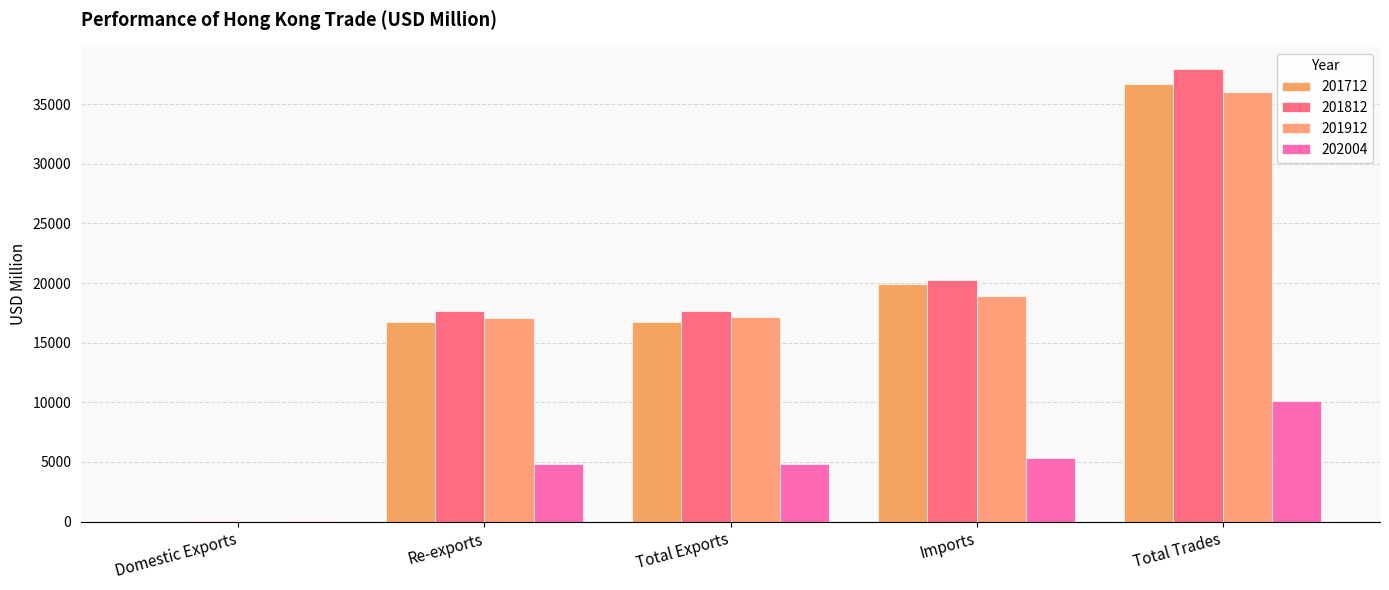

Reading left to right, transcribe all the data shown in this chart.

201712: 54.2	16715.1	16769.3	19937.1	36706.4
201812: 52.5	17631.3	17683.8	20236.1	37919.8
201912: 41.8	17094.0	17135.8	18903.8	36039.6
202004: 13.5	4787.3	4800.7	5327.0	10127.7